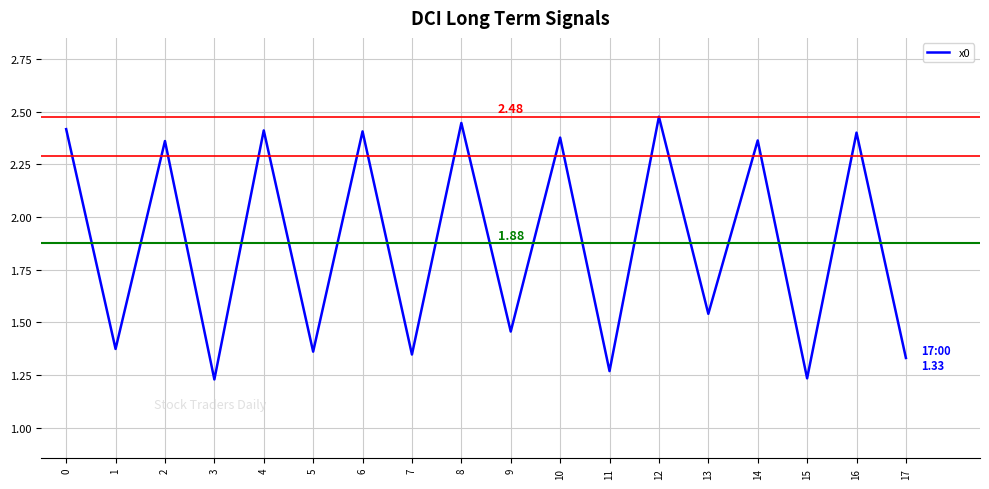

What is the change in value from 1 to 10?

+1.0